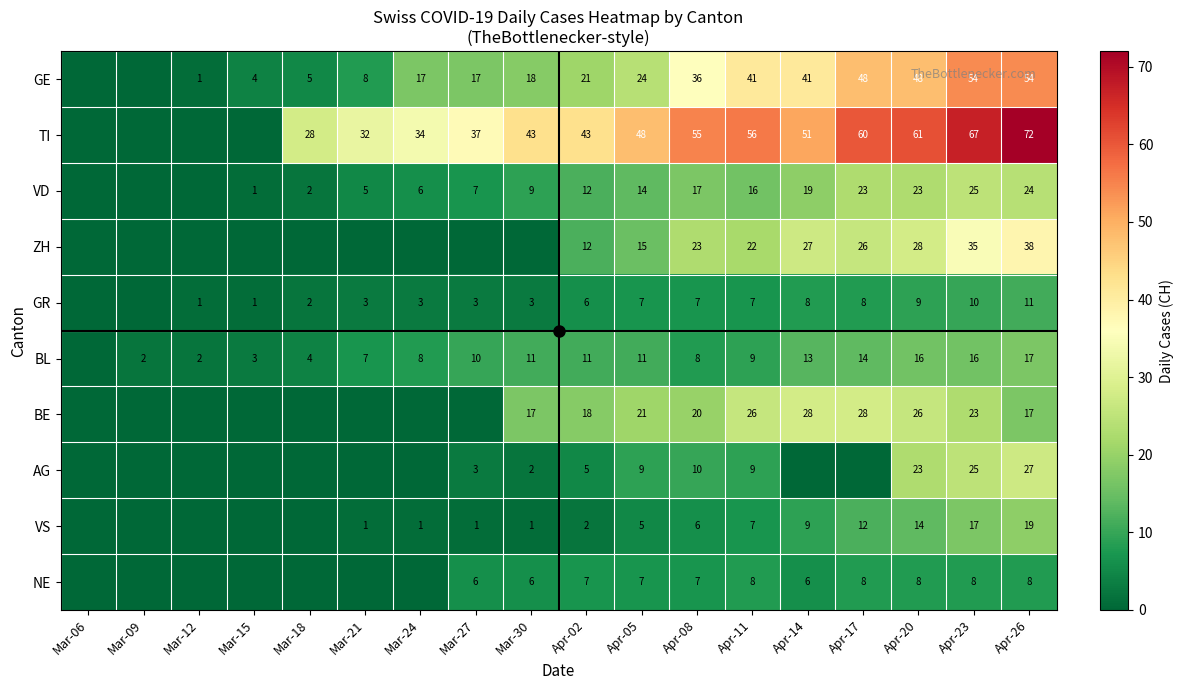

Is the value of ZH at Apr-23 greater than the value of VS at Mar-21?

Yes